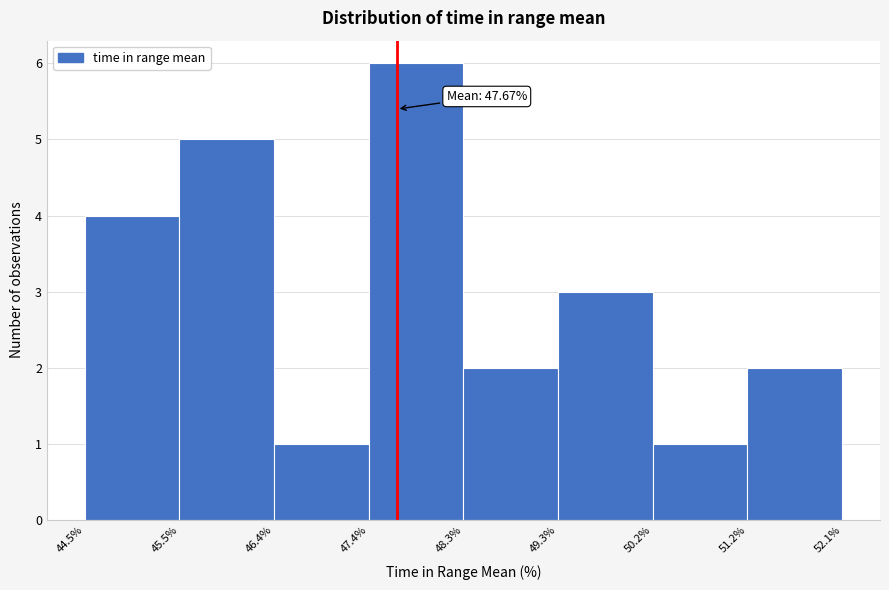

Which range on the x-axis has the tallest bar?

47.4% to 48.3%